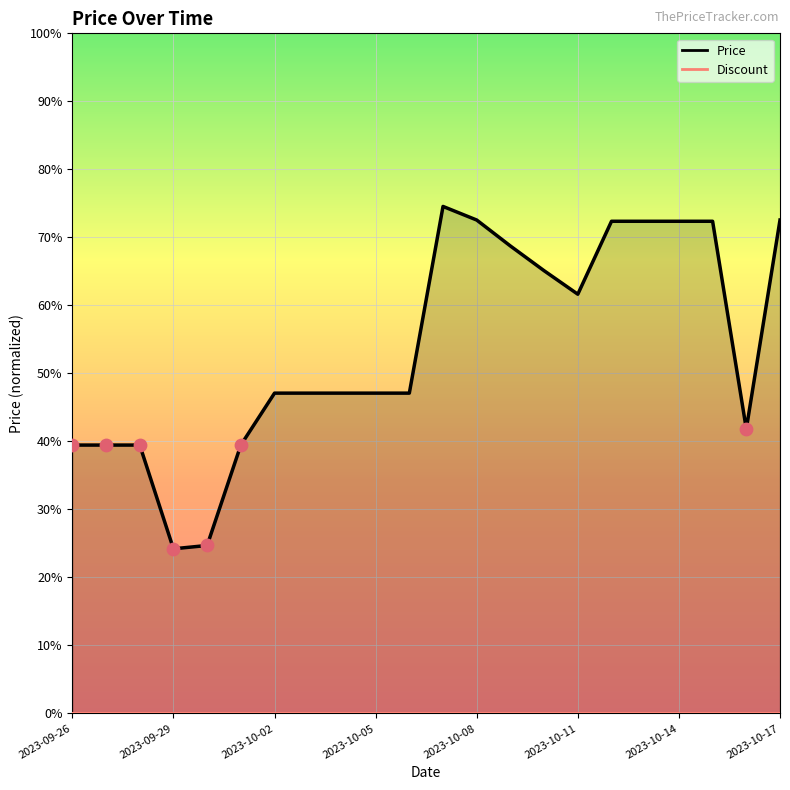

Approximately how many times larger is the value at 2023-10-03 compared to 2023-09-29?

1.1